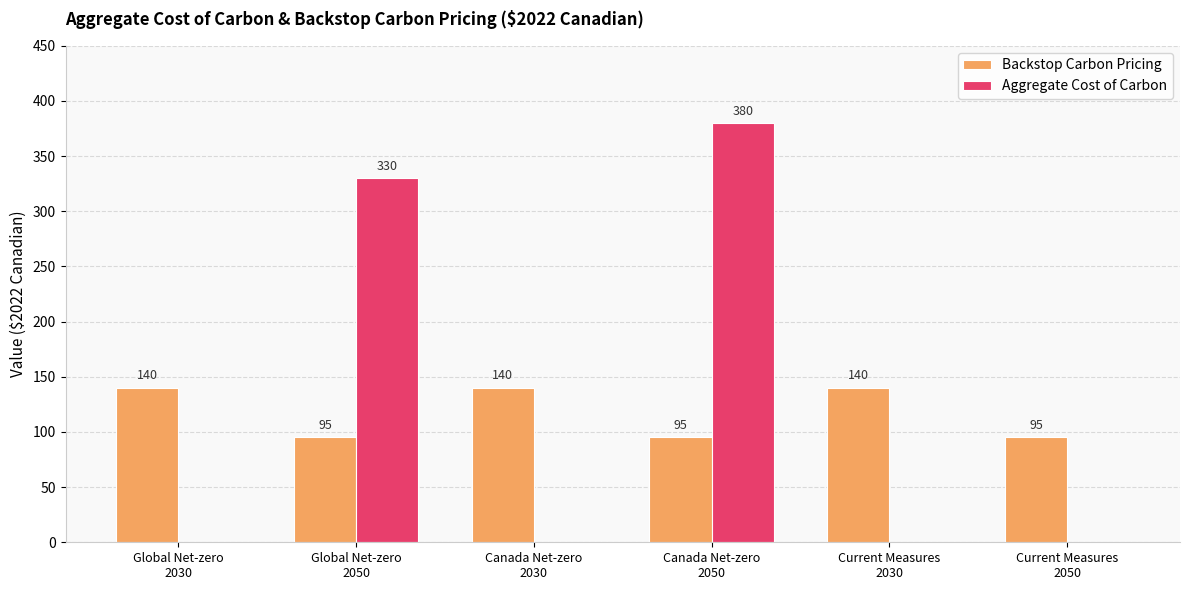

Which series has the largest total across all categories?

Aggregate Cost of Carbon